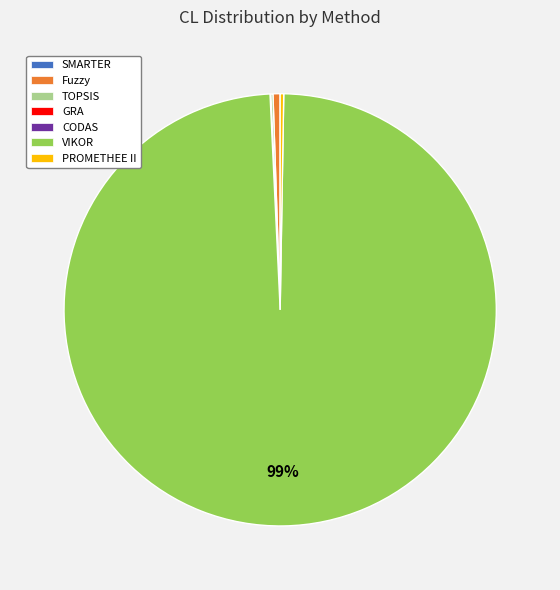

Which slice represents more than half of the pie?

VIKOR